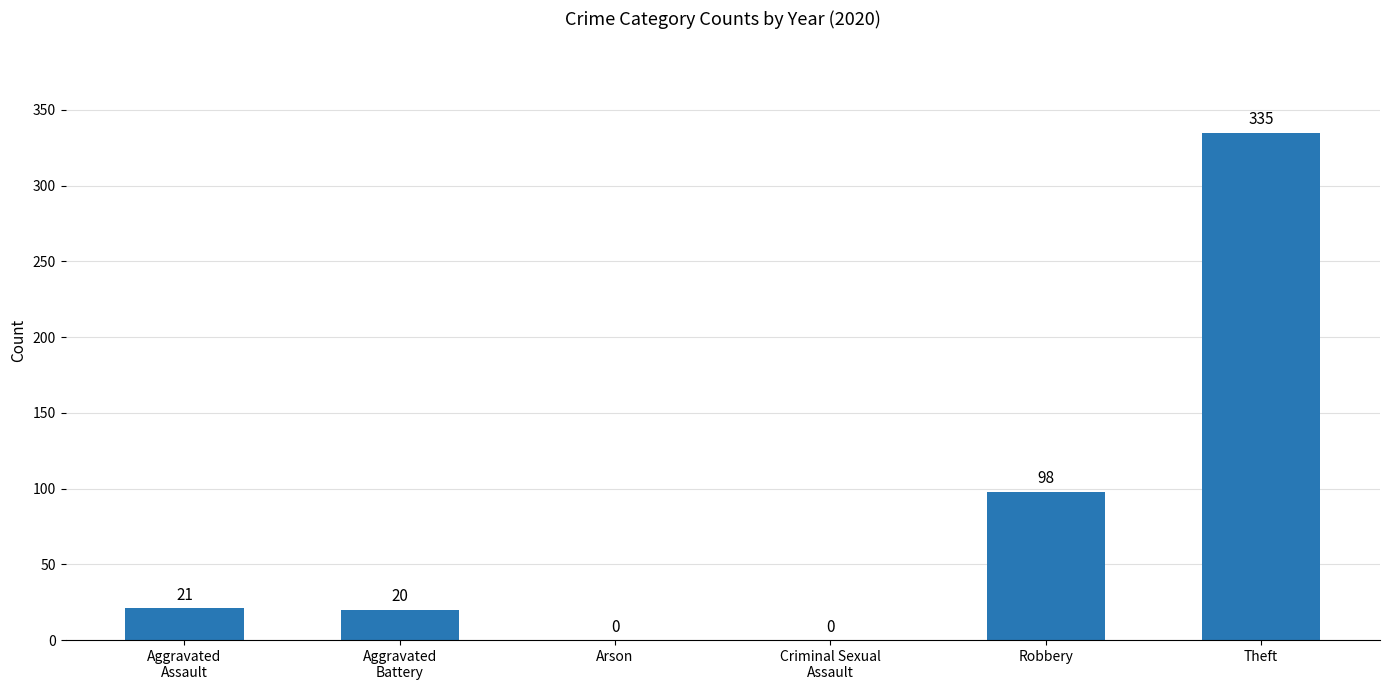

Reading left to right, transcribe all the data shown in this chart.

21	20	0	0	98	335